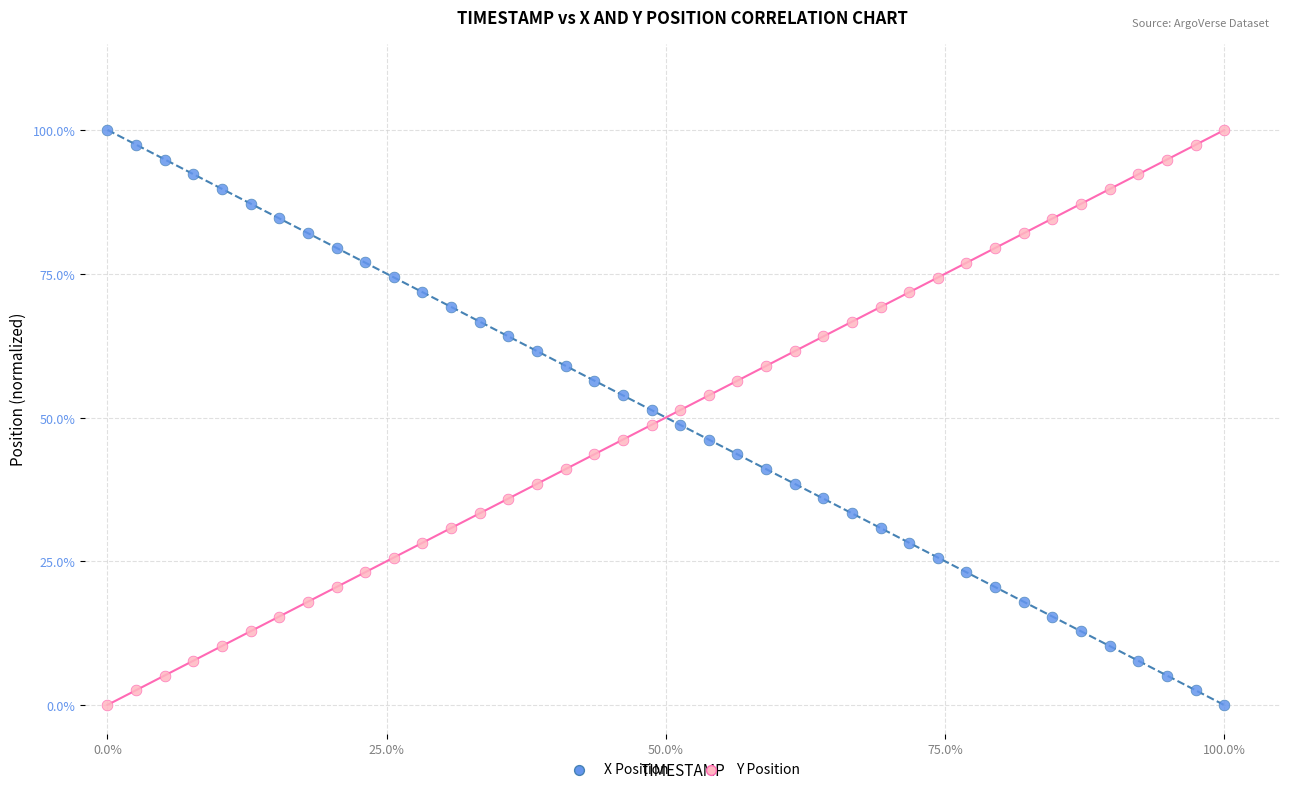

What are all the series names shown in the legend?

X Position, Y Position